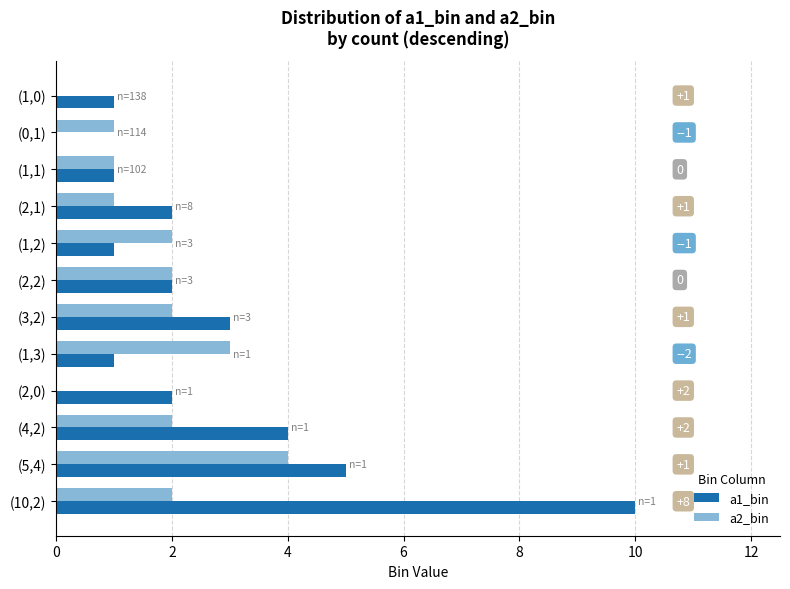

True or false: a1_bin has a value of 4 at (4,2).

True